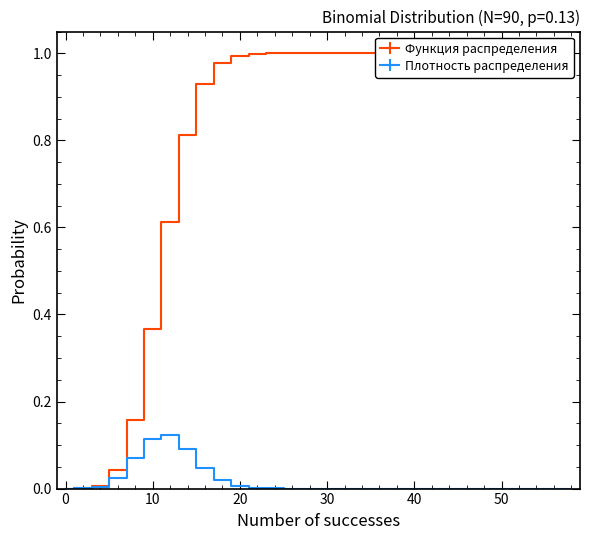

What is the sum of all Функция распределения values?

23.9